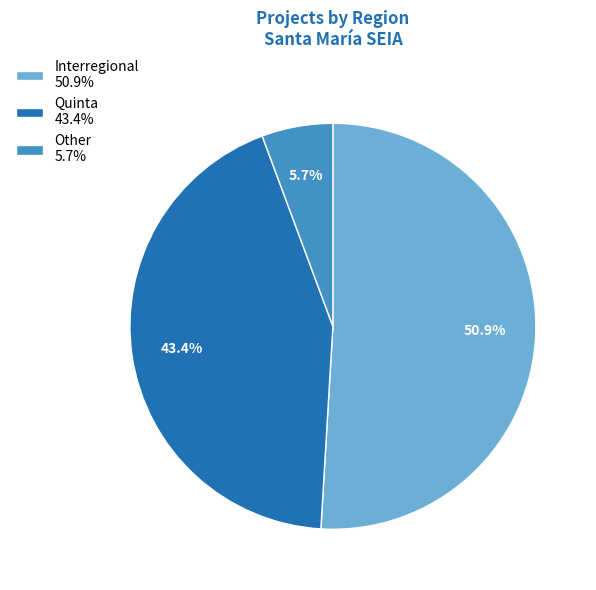

The Interregional slice represents 26% of the pie. True or false?

False